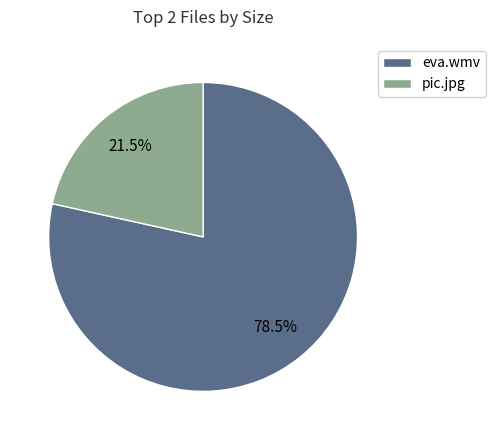

Count the number of slices in the pie.

2